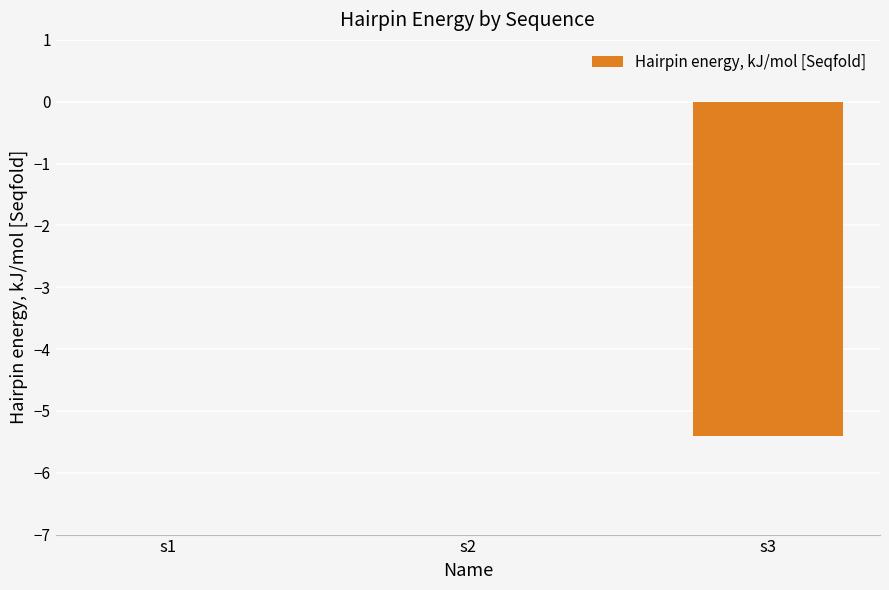

What is the change in value from s1 to s3?

-5.4